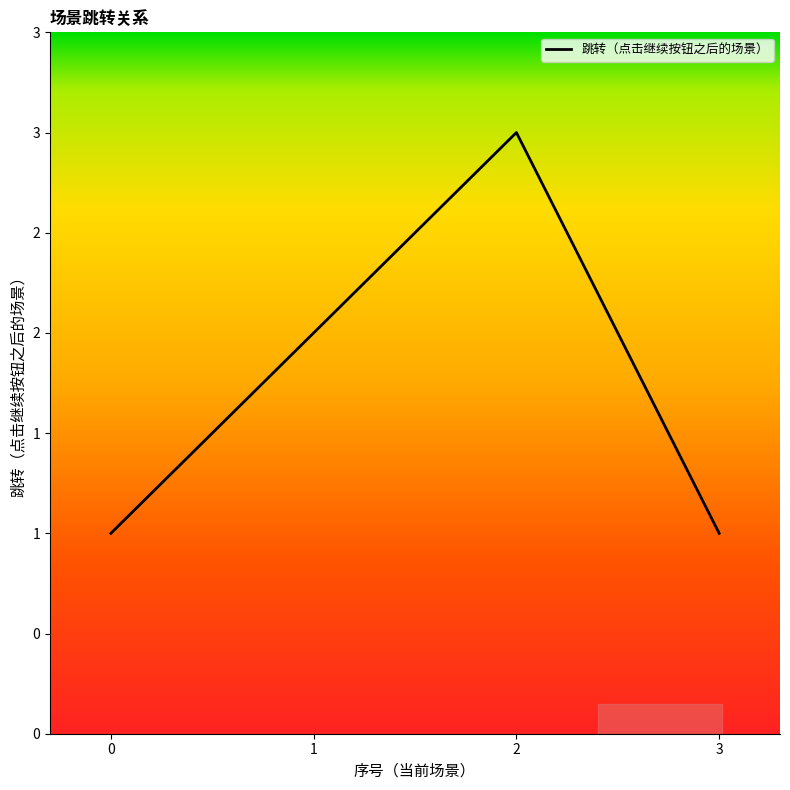

What is the ratio of the value at 0 to the value at 2?

0.3